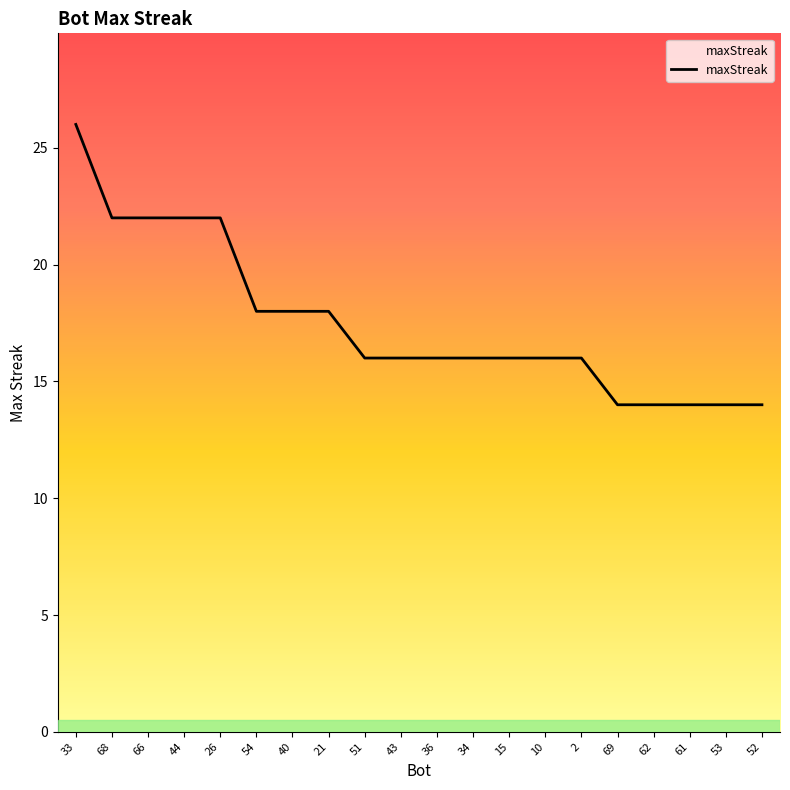

Read the value at 44.

22